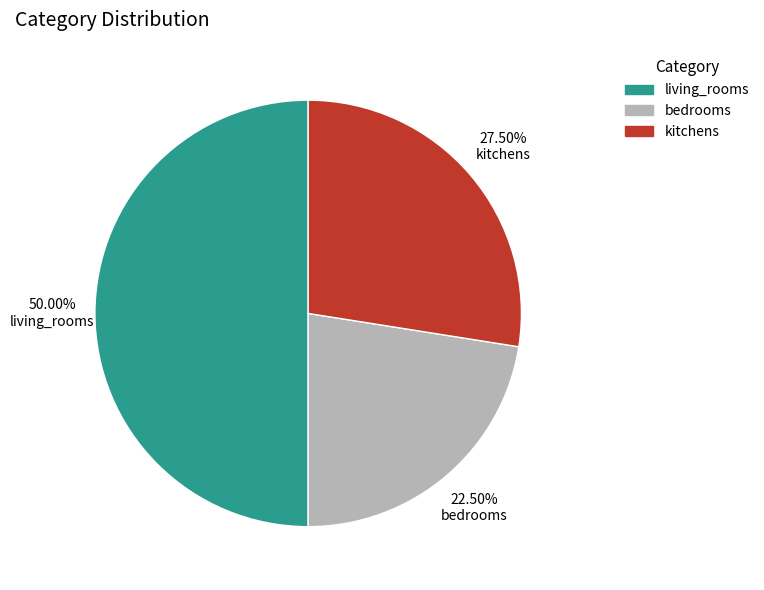

How many segments does this pie chart have?

3